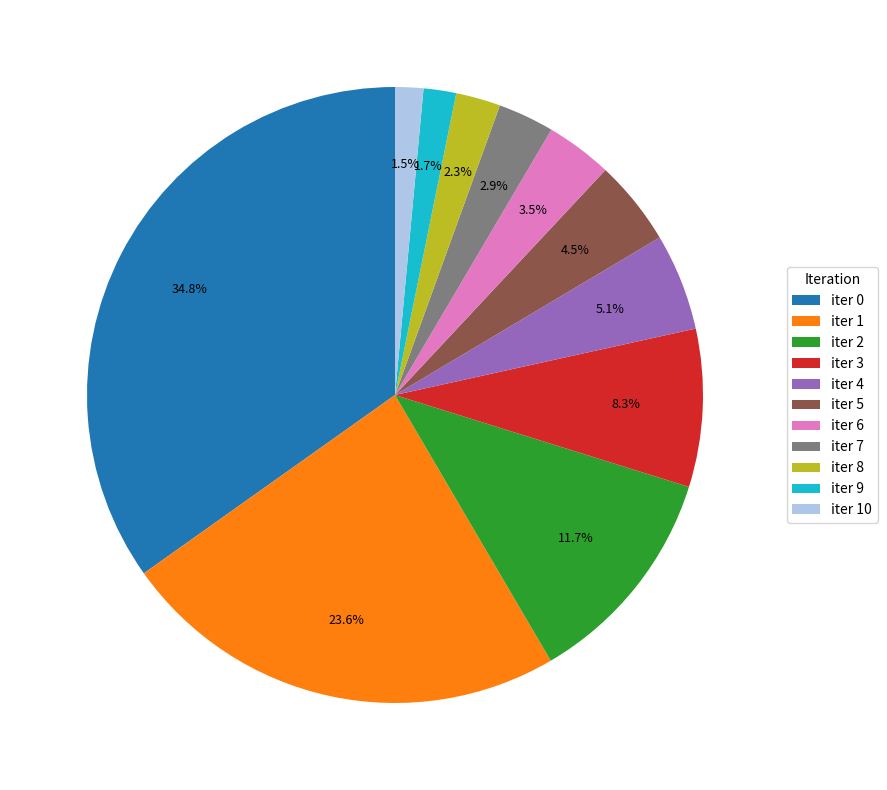

Is there a majority slice in this chart?

No